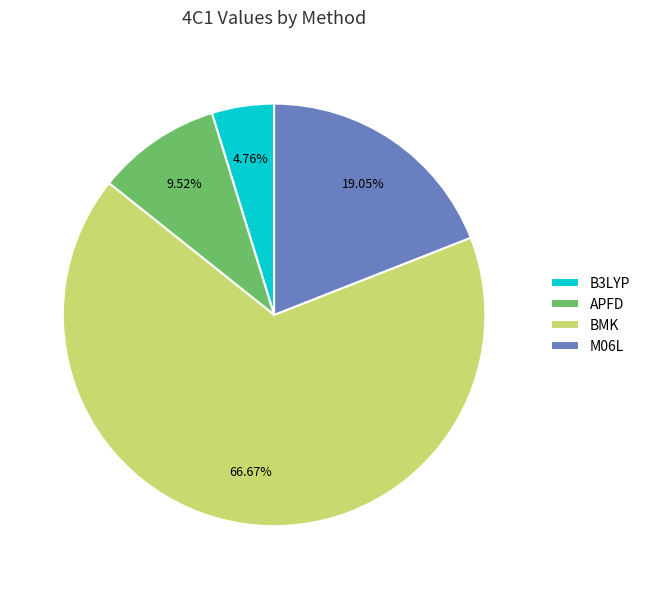

Do M06L and BMK together represent more than half of the pie?

Yes